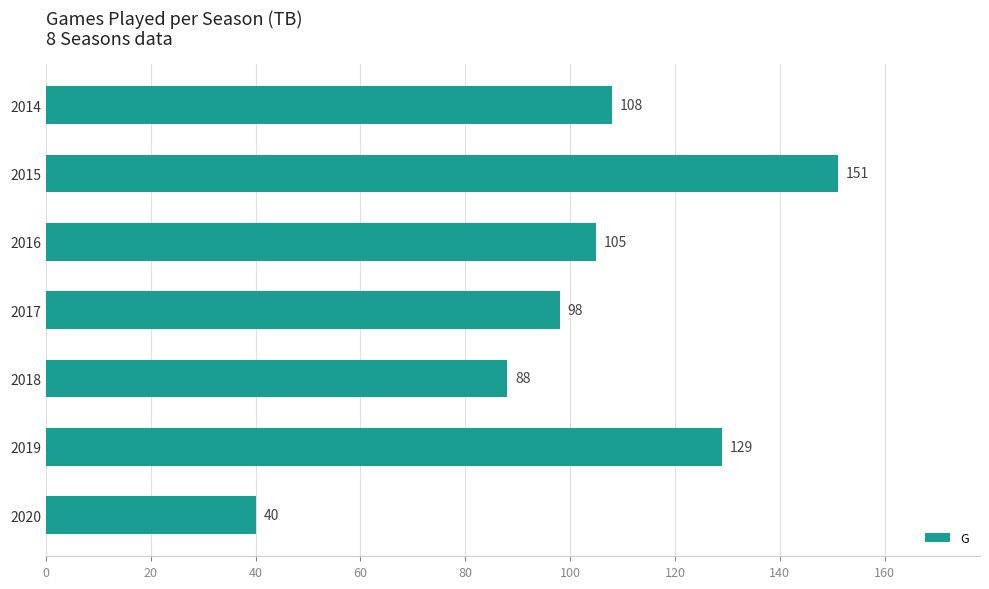

List the labels in order of value, largest first.

2015, 2019, 2014, 2016, 2017, 2018, 2020